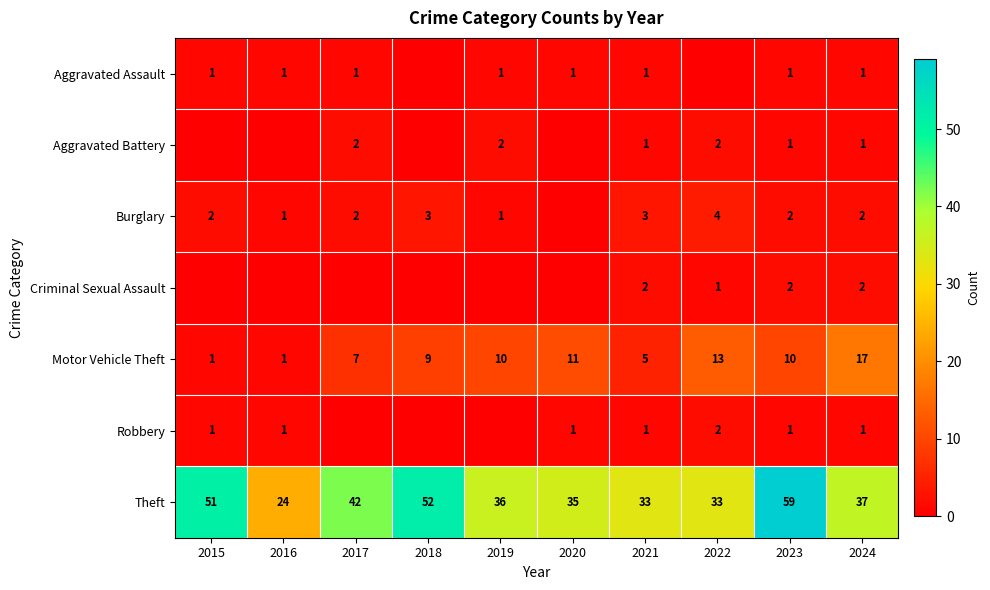

What is the difference between the Motor Vehicle Theft values at 2018 and 2024?

8